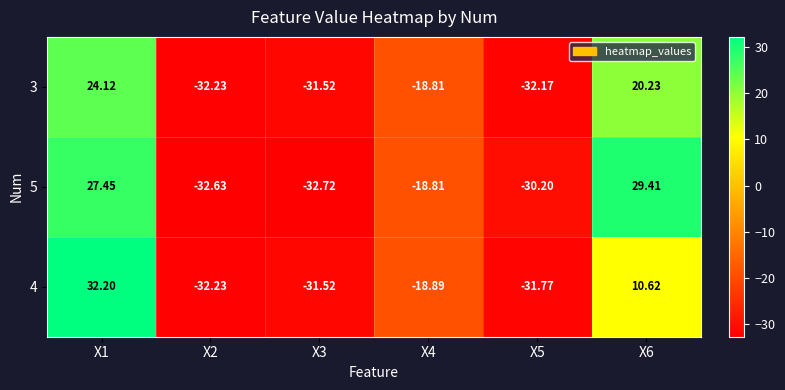

Which series has the largest range (max minus min)?

4